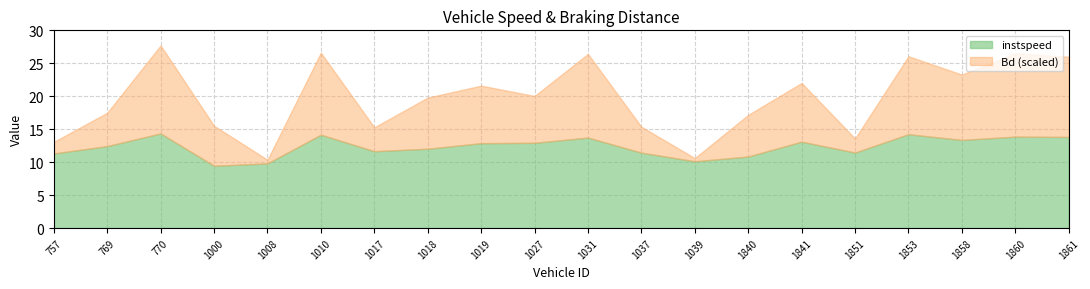

What position from the left is 1039.0?

13